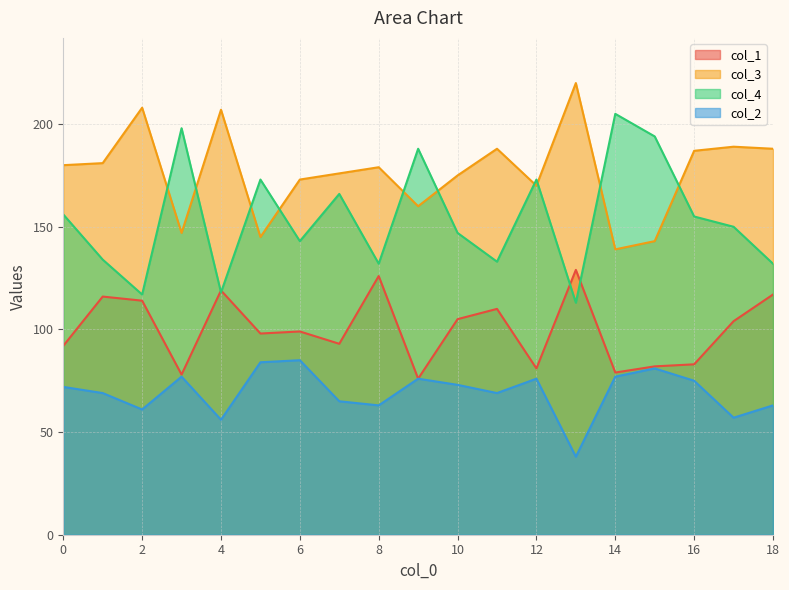

List the labels in order of col_3 value, largest first.

13, 2, 4, 17, 11, 18, 16, 1, 0, 8, 7, 10, 6, 12, 9, 3, 5, 15, 14